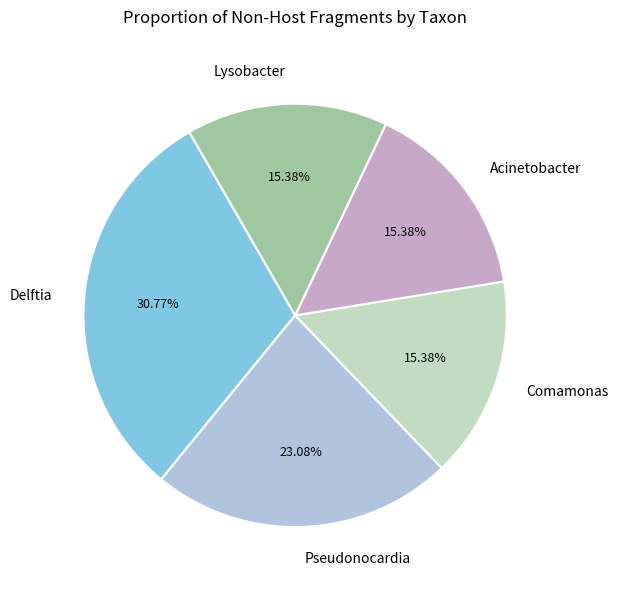

Which has a higher value, Pseudonocardia or Acinetobacter?

Pseudonocardia